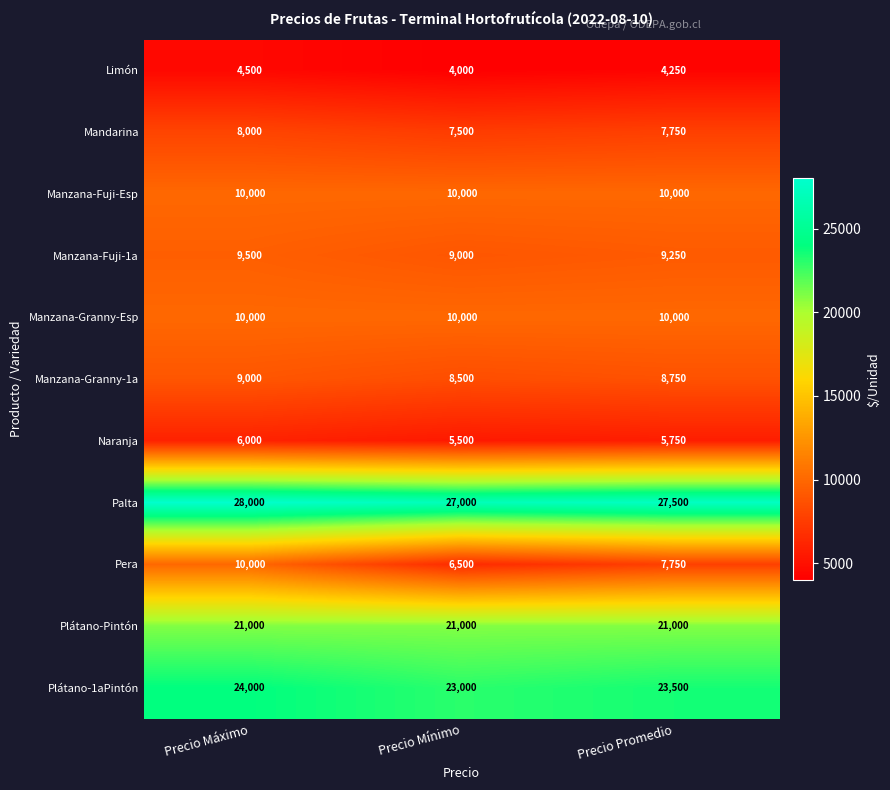

The Pera series shows 10000 at Precio Máximo. True or false?

True